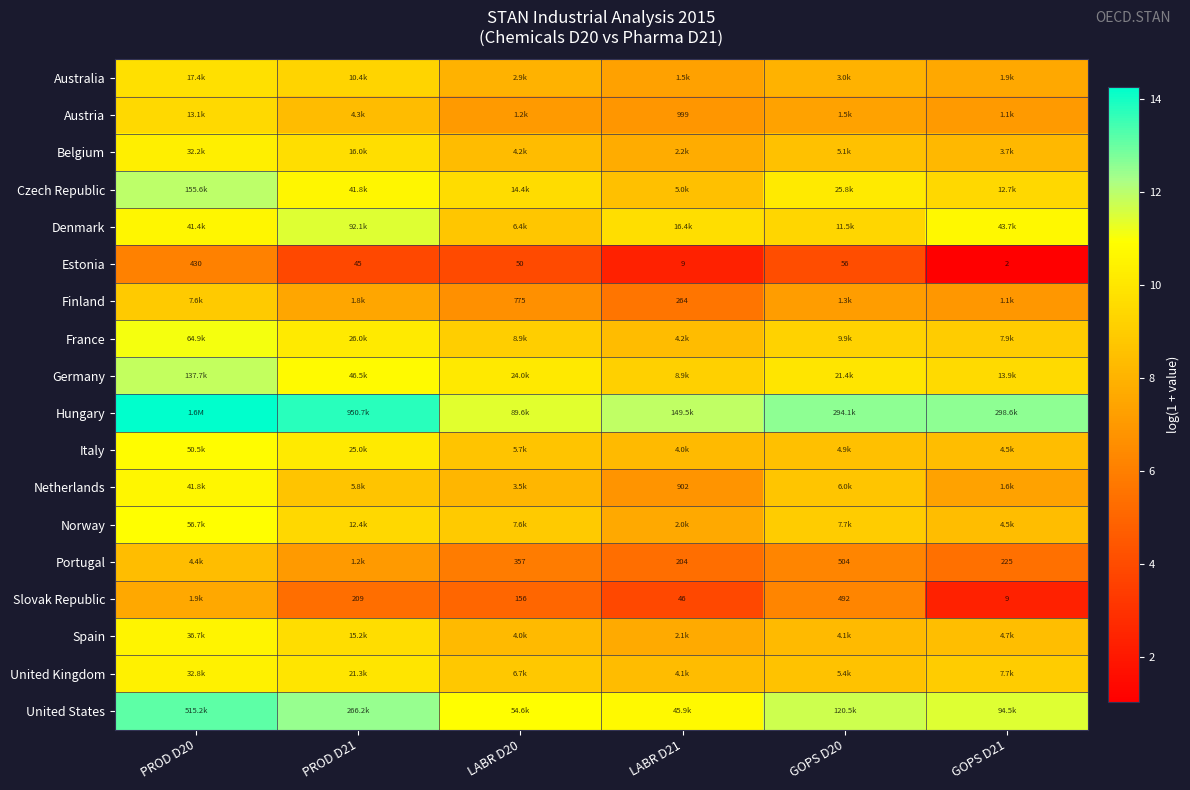

Which series has the largest total across all categories?

Hungary